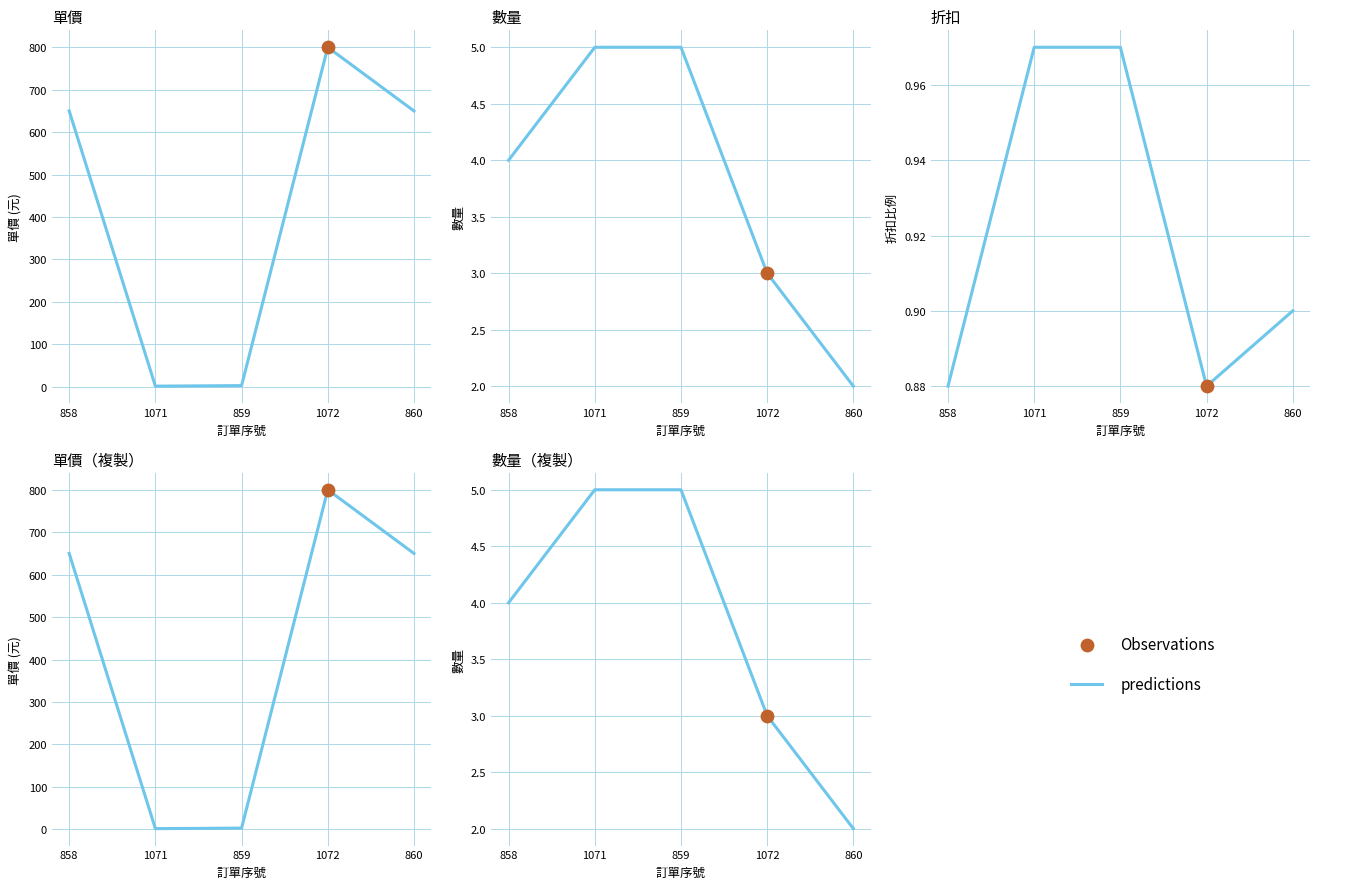

What is the change in value from 858 to 1072?

-1